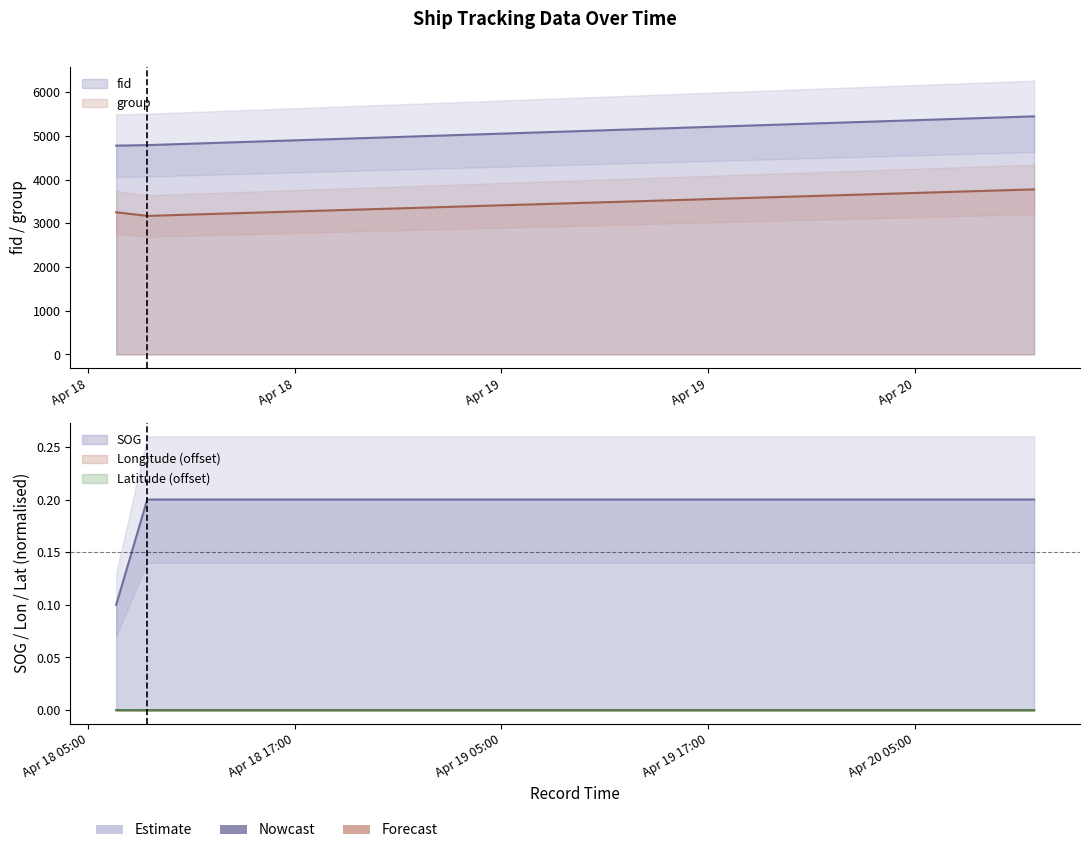

At which category does the chart reach its minimum across all series?

2024-04-18 06:37:00